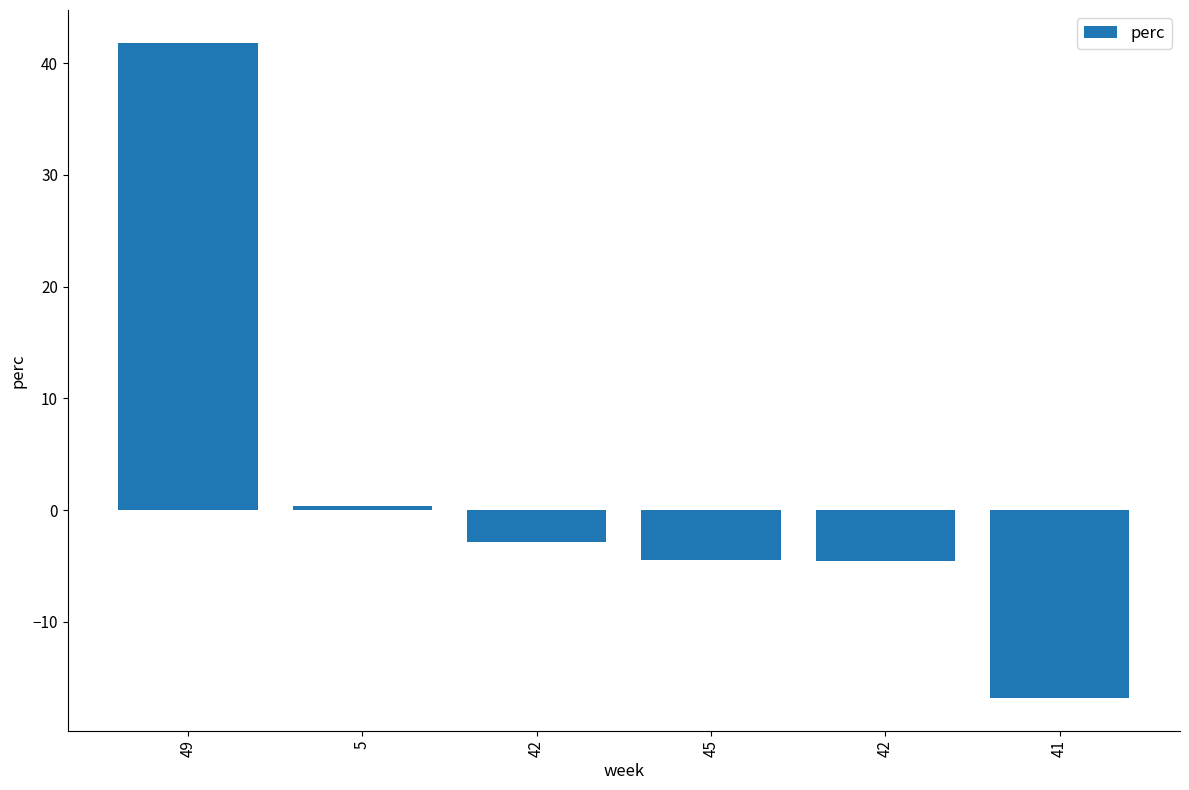

Which has a higher value, 5 or 45?

5